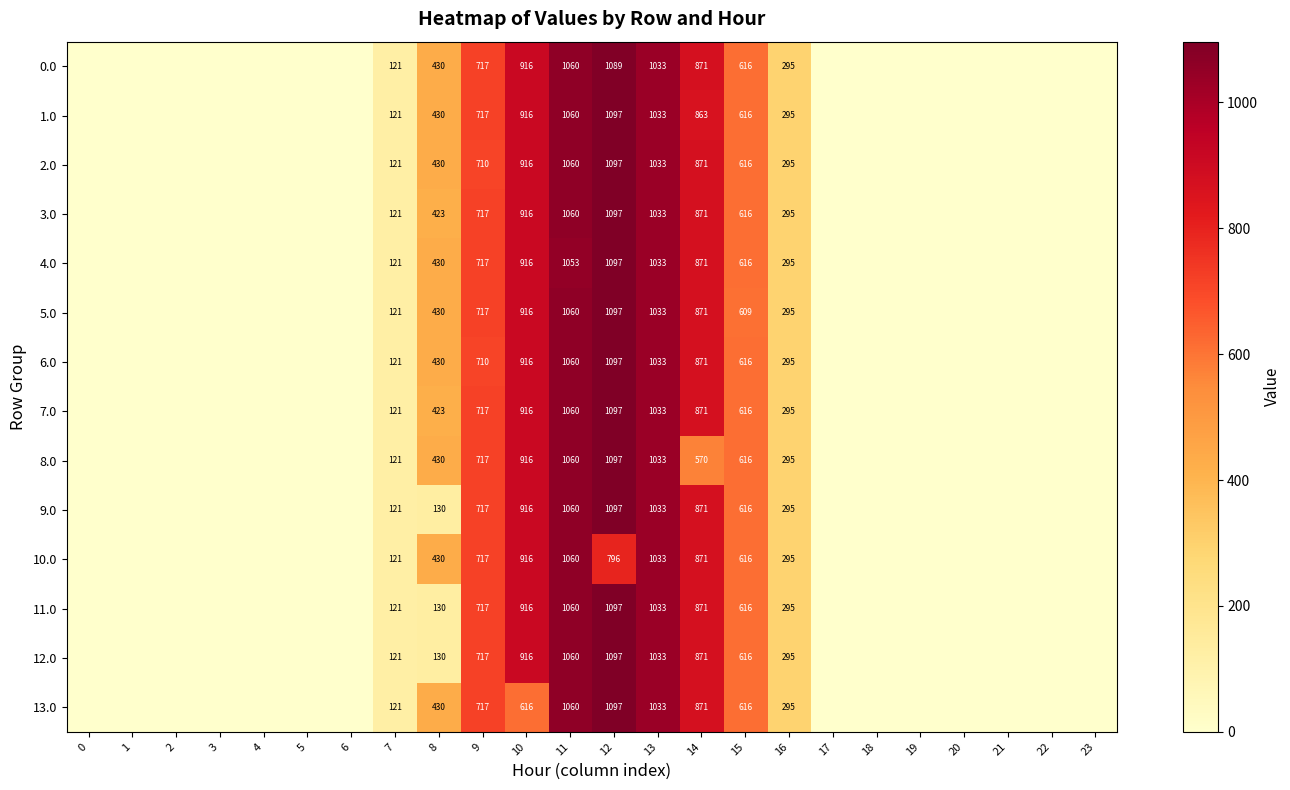

What is the spread (max minus min) of values at 9?

7